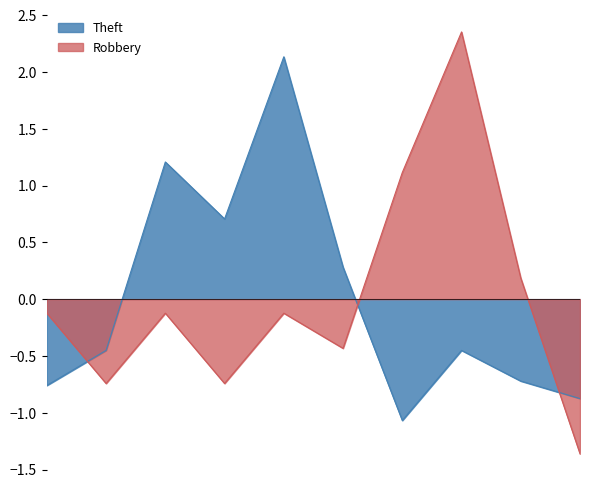

Which series ends up on top after the final intersection of Robbery and Theft?

Theft